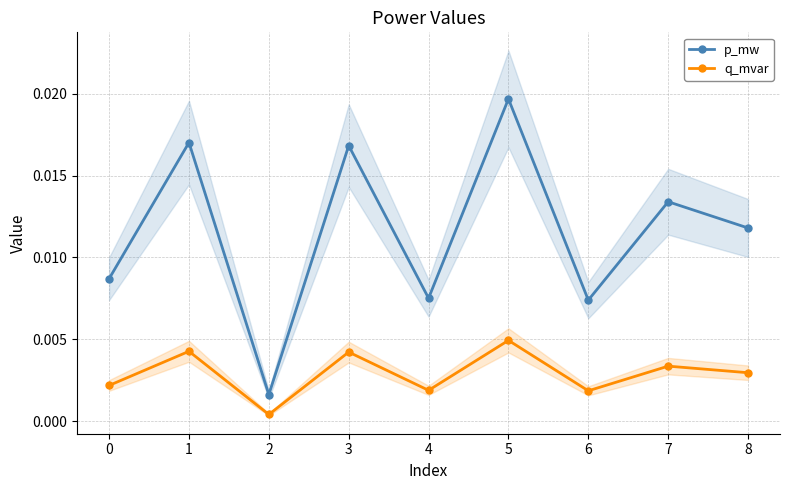

True or false: q_mvar and p_mw intersect in this chart.

False